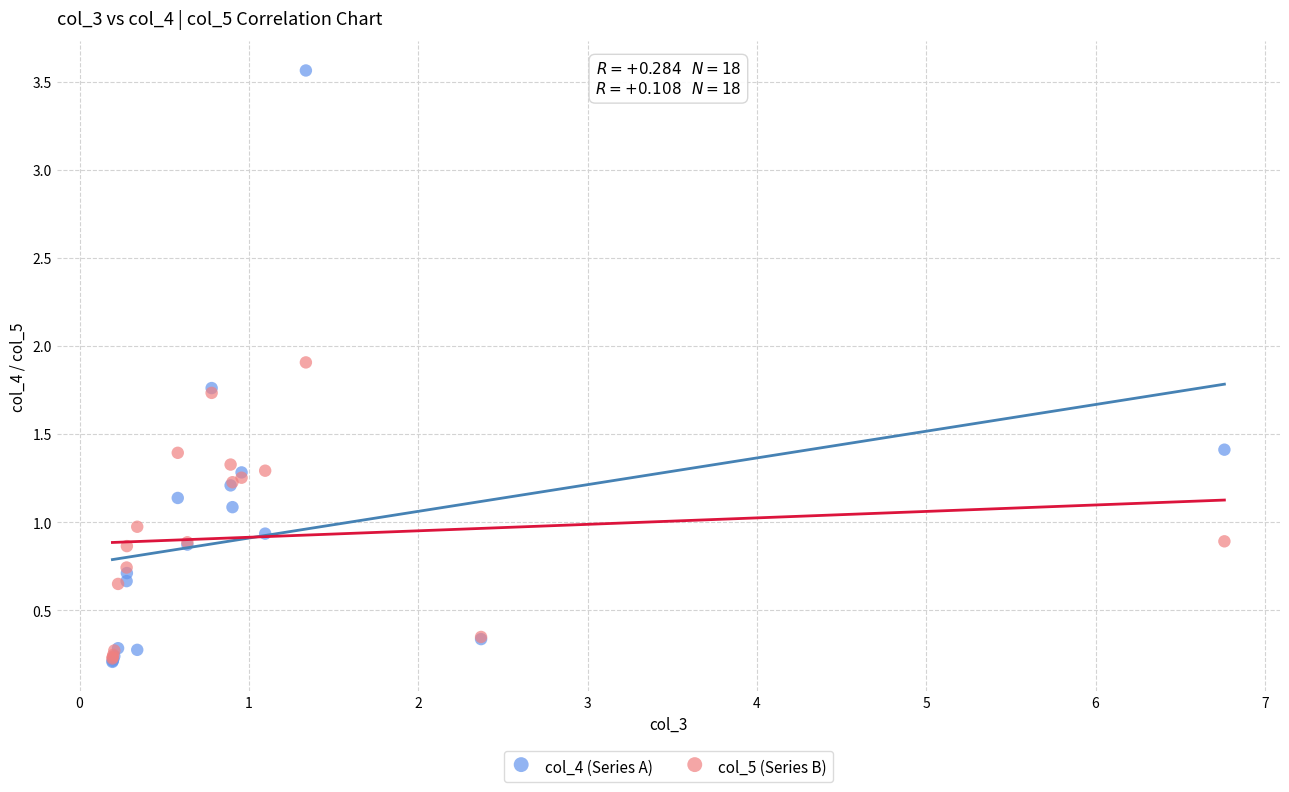

What are all the series names shown in the legend?

col_4 (Series A), col_5 (Series B)